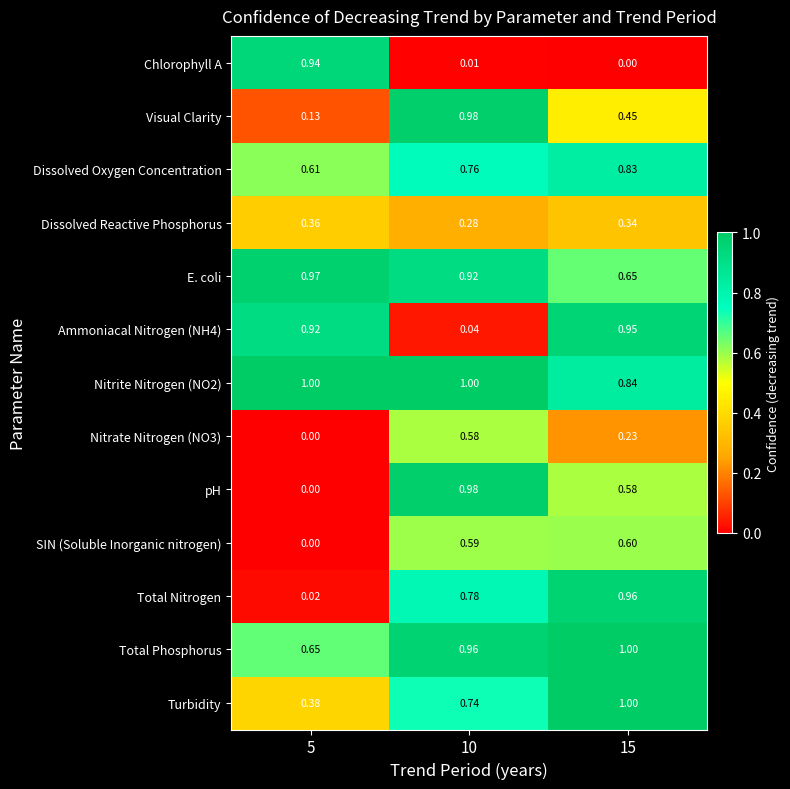

Between 5 and 10, which series saw the biggest shift?

pH